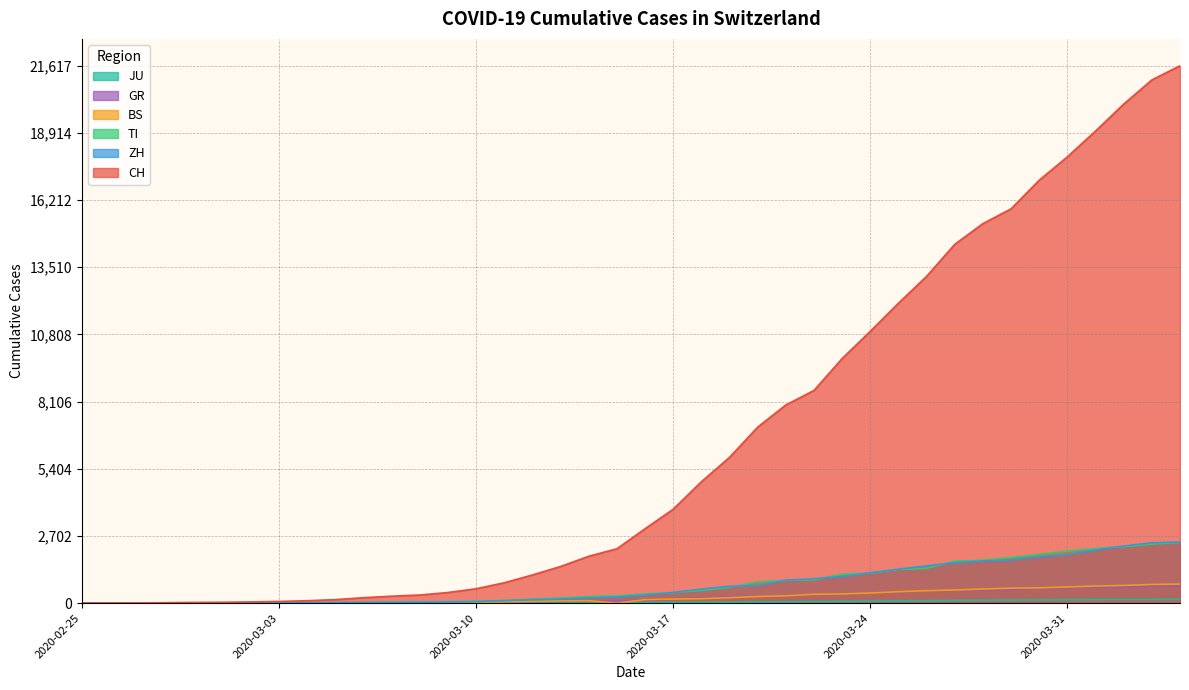

Which series has the widest spread of values?

CH